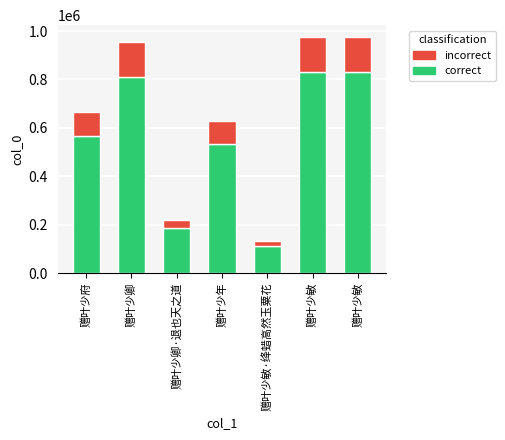

How many data points in correct are above 565872?

4